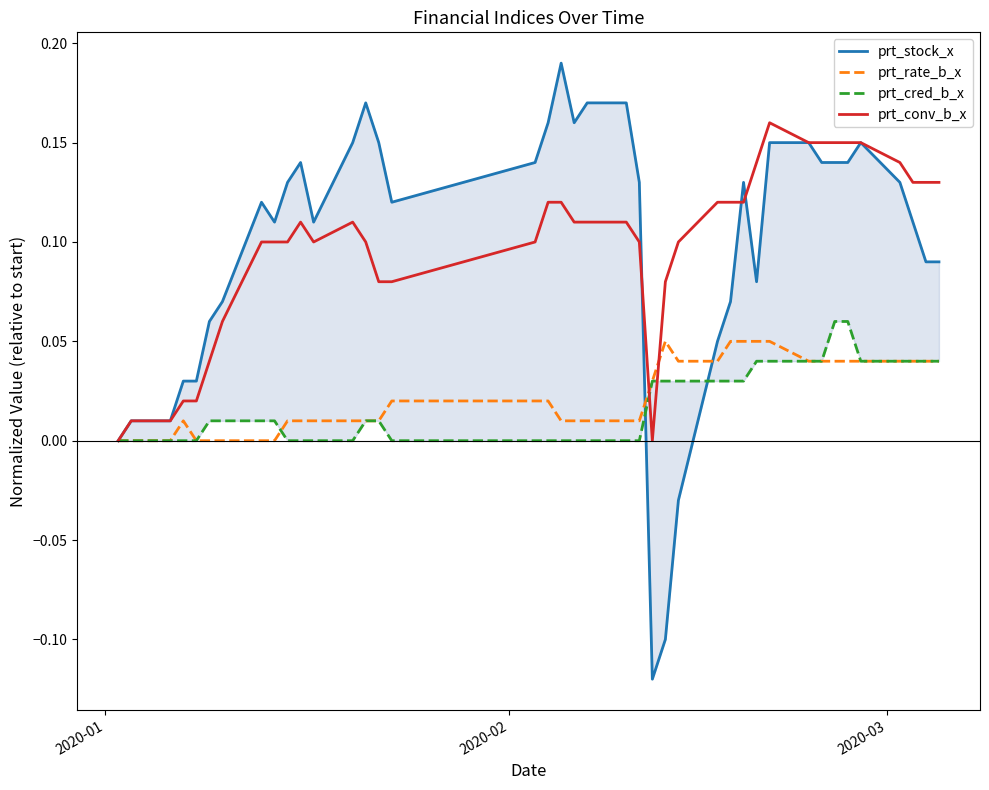

At 2020-01, list the series in order from largest to smallest.

prt_stock_x, prt_rate_b_x, prt_cred_b_x, prt_conv_b_x